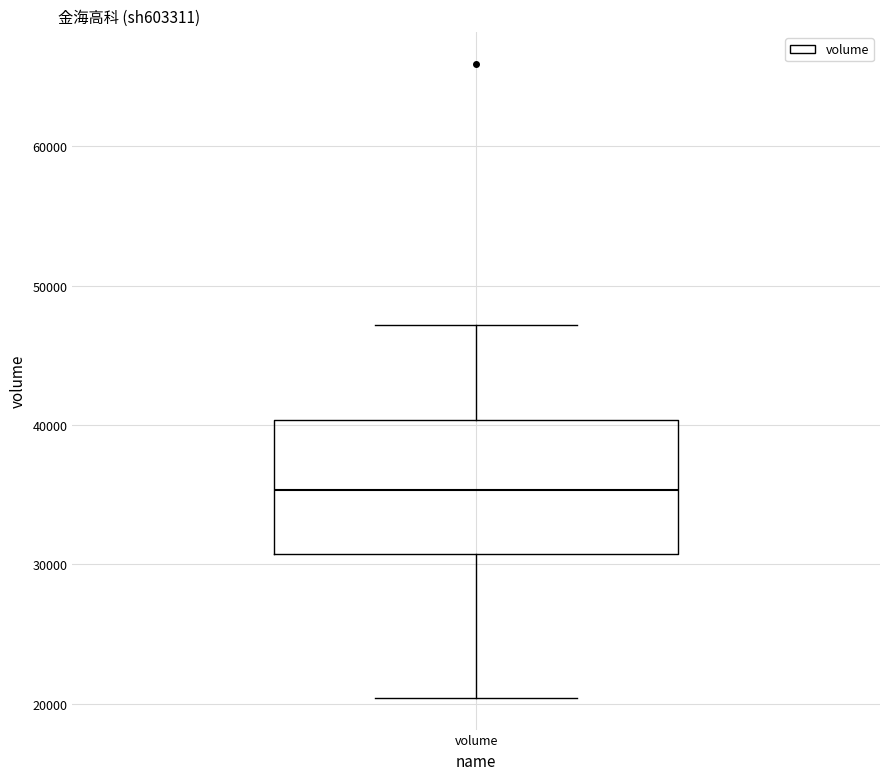

Read this box plot against the y-axis: the position of the median line, the range covered by the box, and the ends of both whiskers. The values are not printed on the chart, so give them approximately, as read against the axis.

median 35000, box 31000 to 40000, whiskers 20000 to 47000